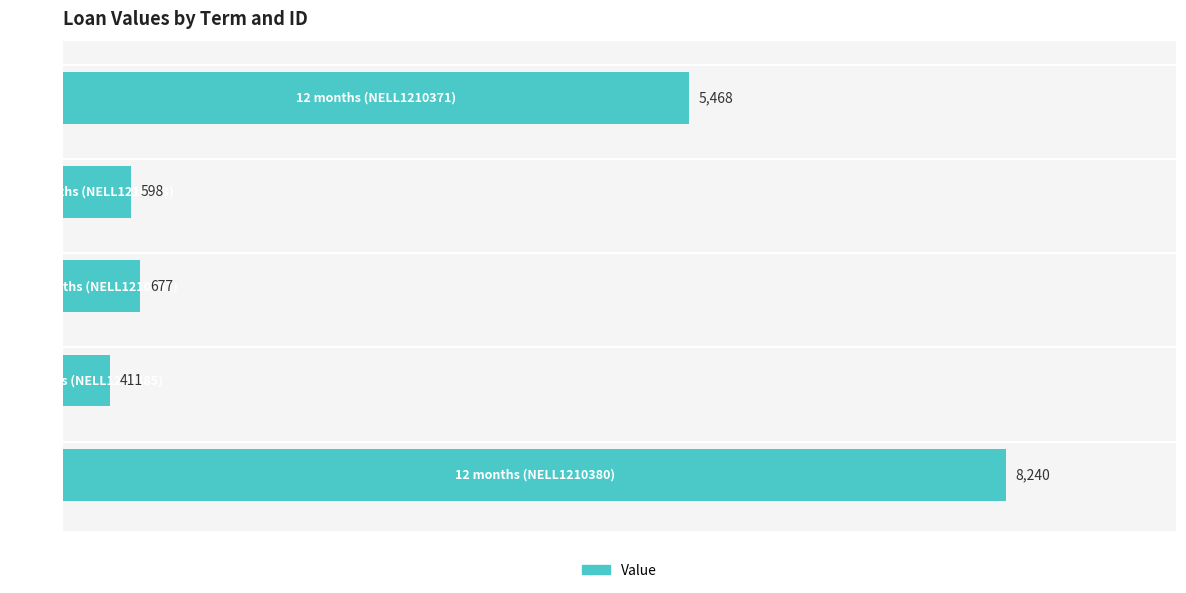

What is the greatest value displayed?

8240